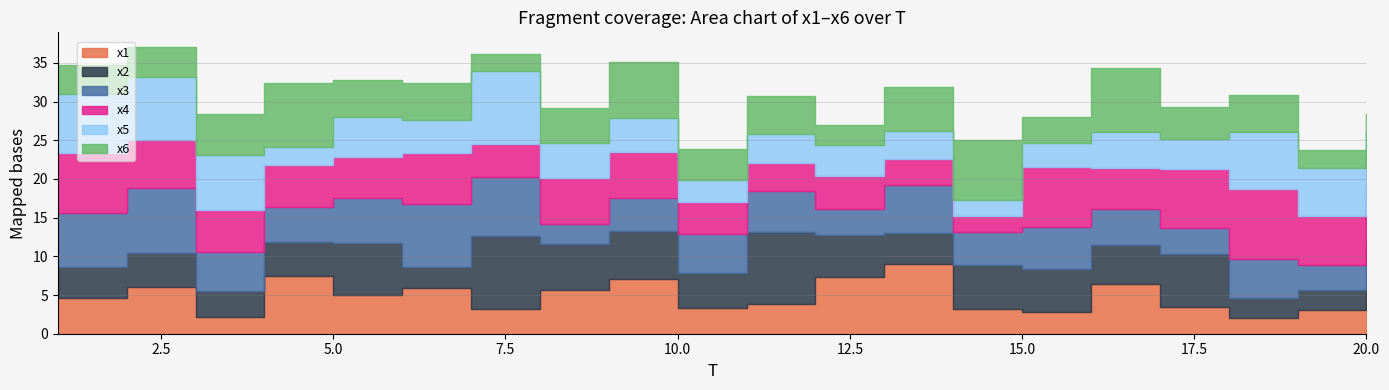

Read the x5 value at 19.

6.2